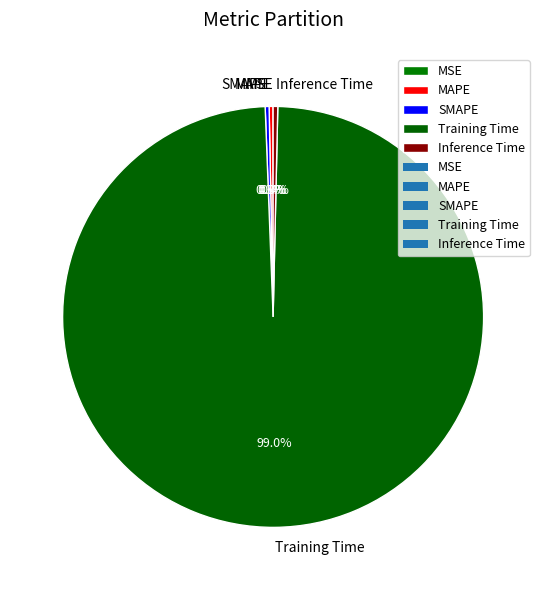

Which category accounts for the majority?

Training Time